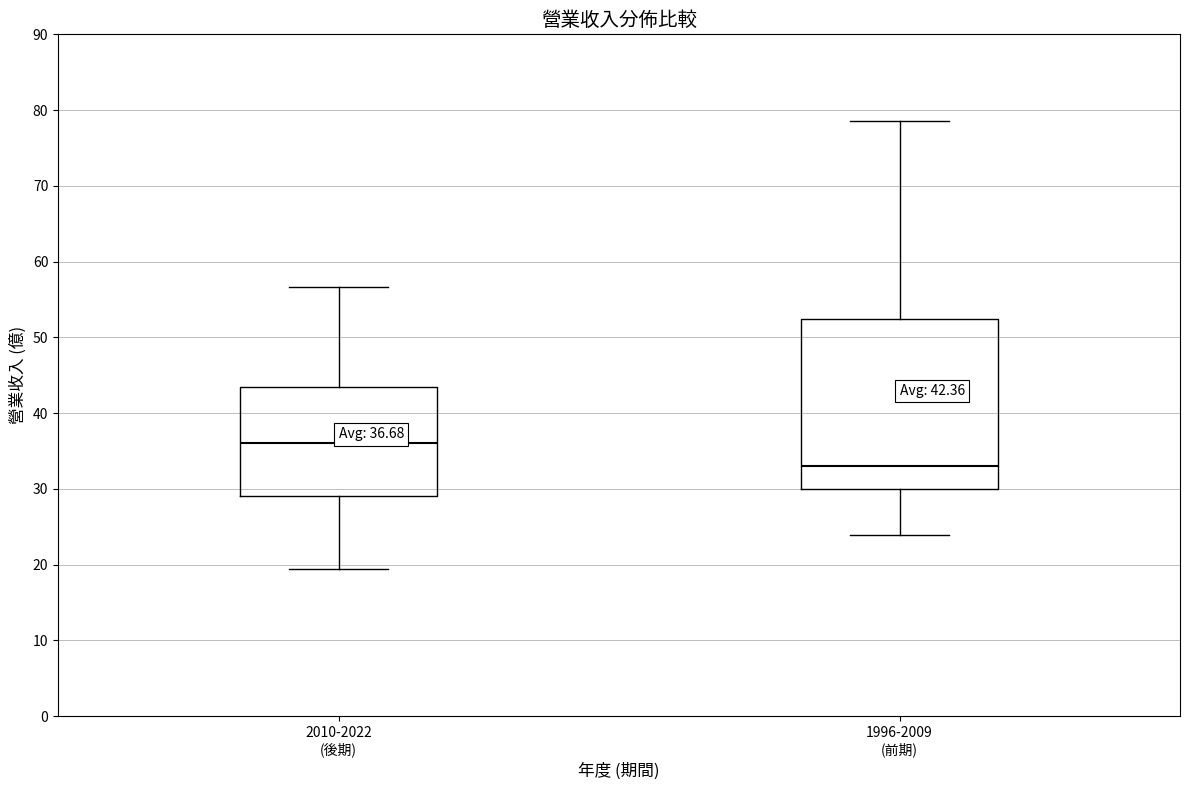

Which box has the highest median line?

2010-2022 (後期)